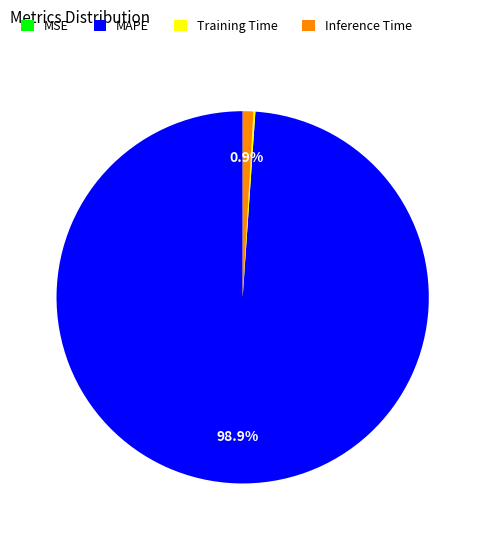

Does Inference Time represent more than half of the total?

No